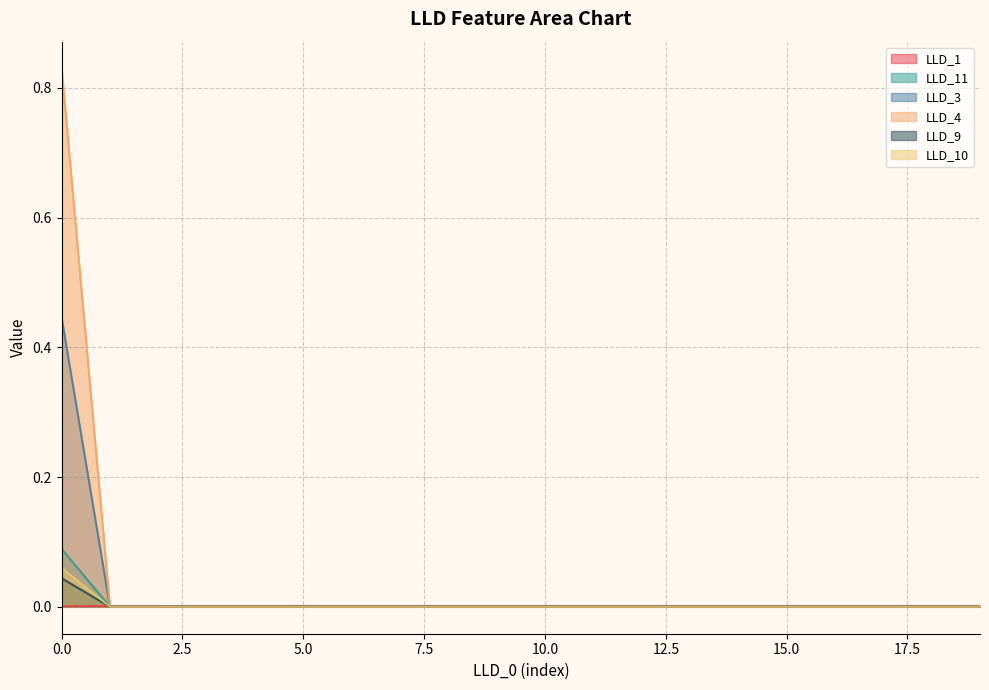

What is the sum of all LLD_3 values?

0.4